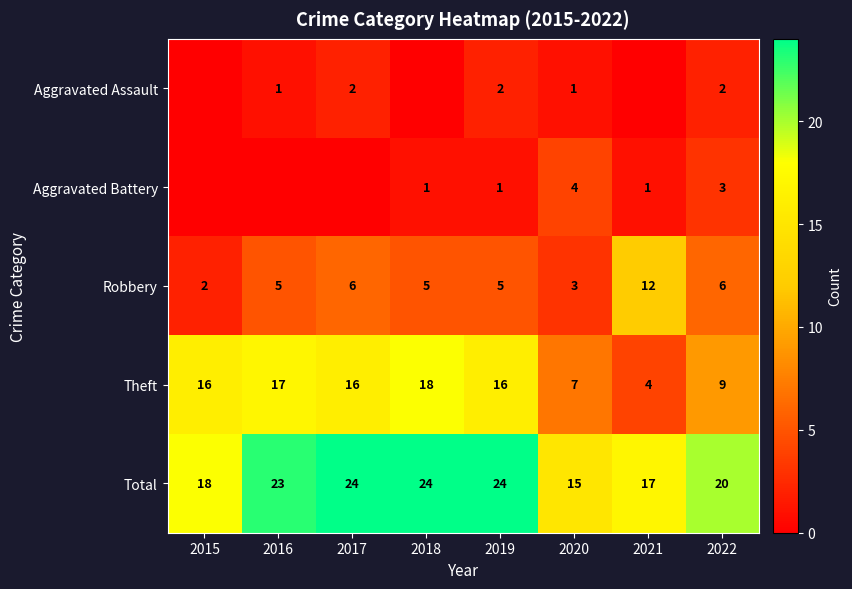

What is the difference between the Total values at 2021 and 2017?

7